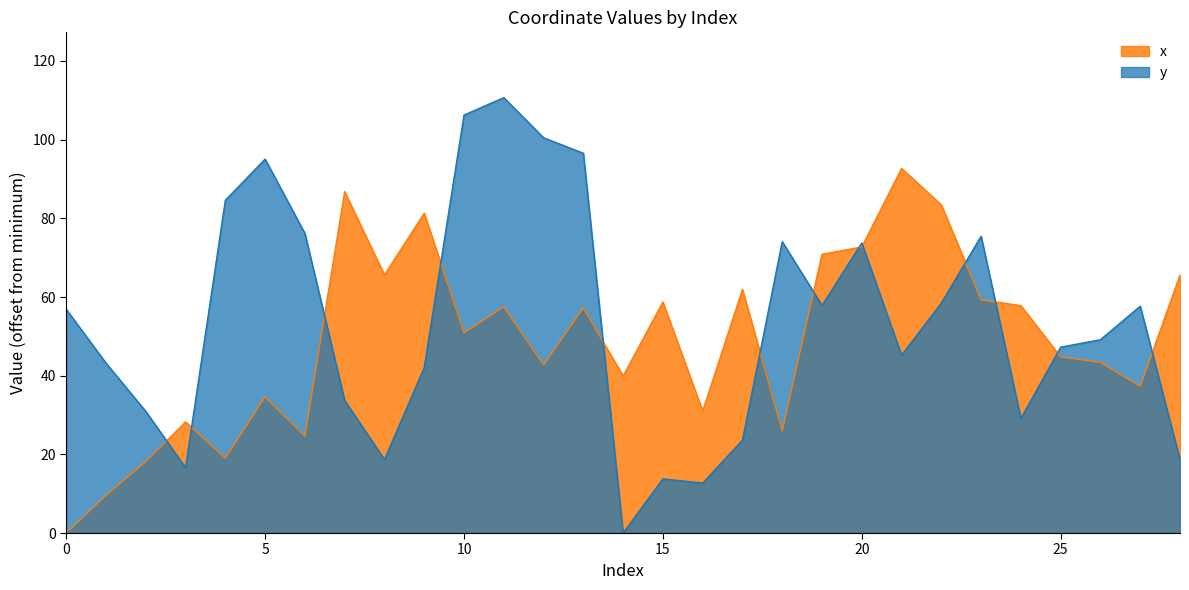

At how many categories does at least one series exceed 102?

2